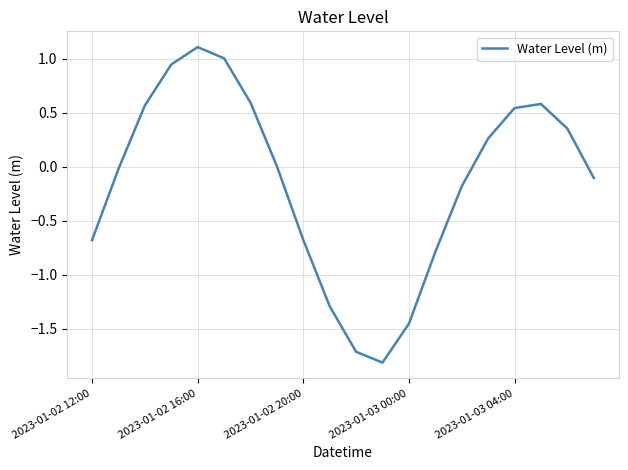

What is the maximum value shown in the chart?

1.1